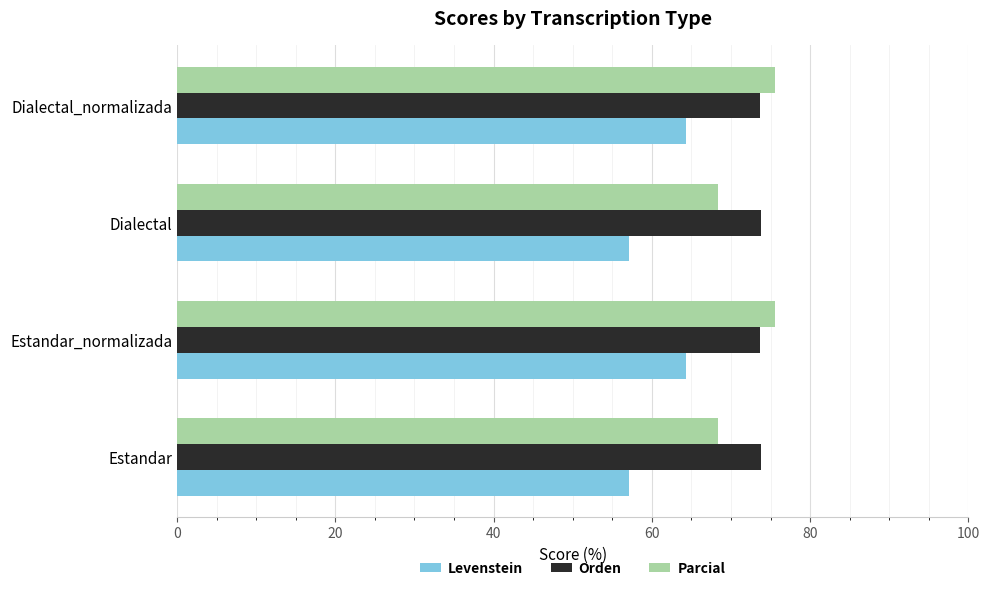

What are all the series names shown in the legend?

Levenstein, Orden, Parcial